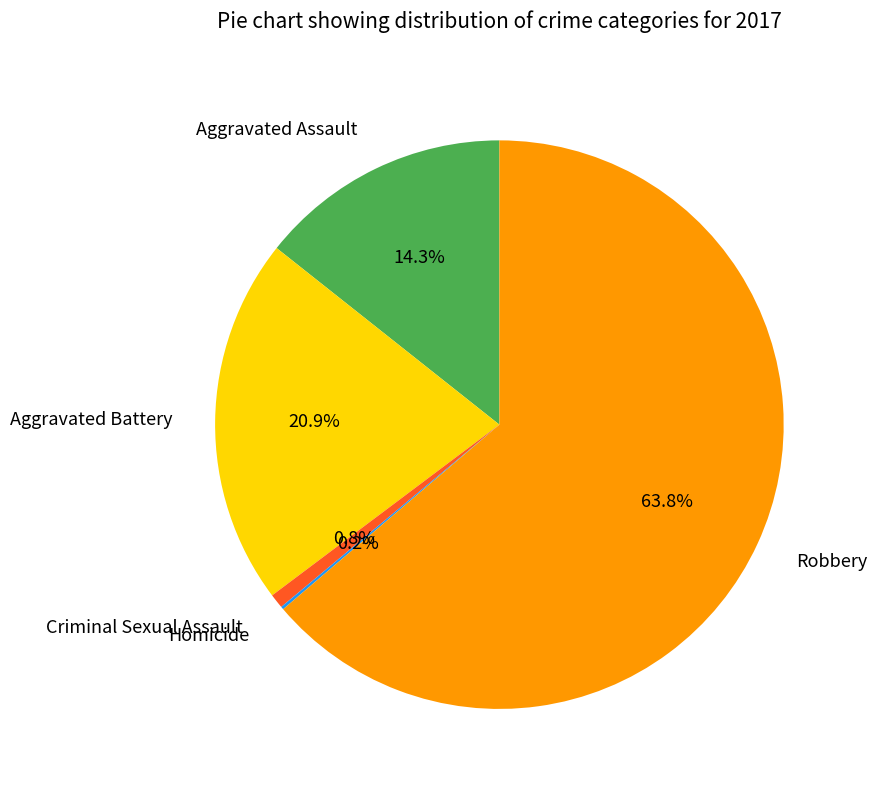

Which slice is the largest?

Robbery